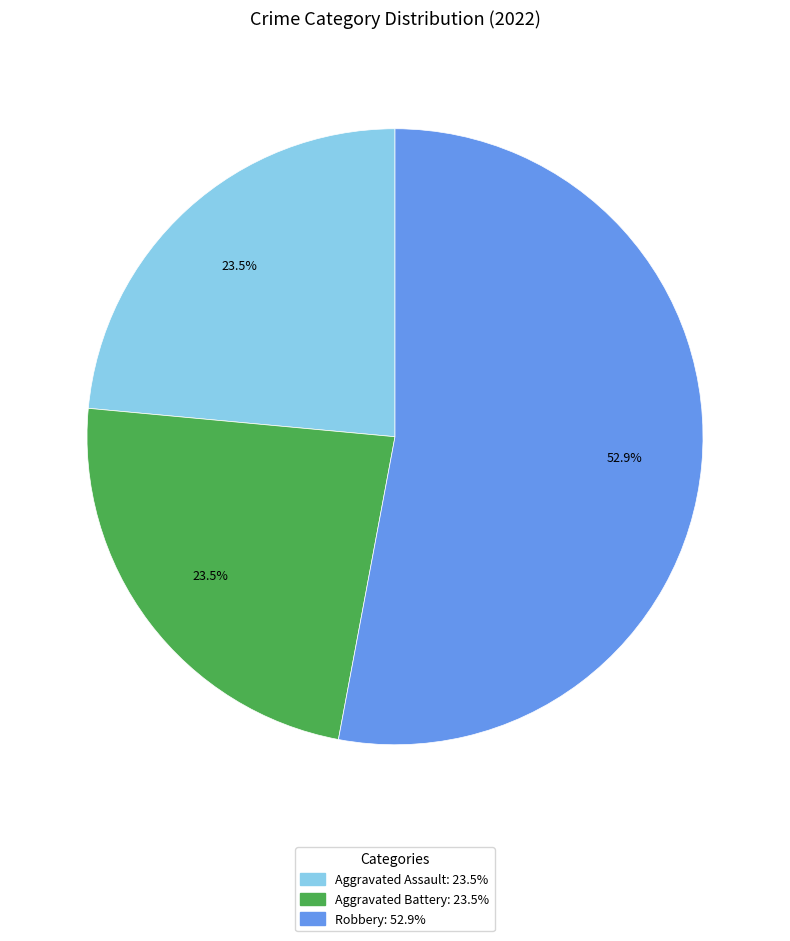

Is there a majority slice in this chart?

Yes